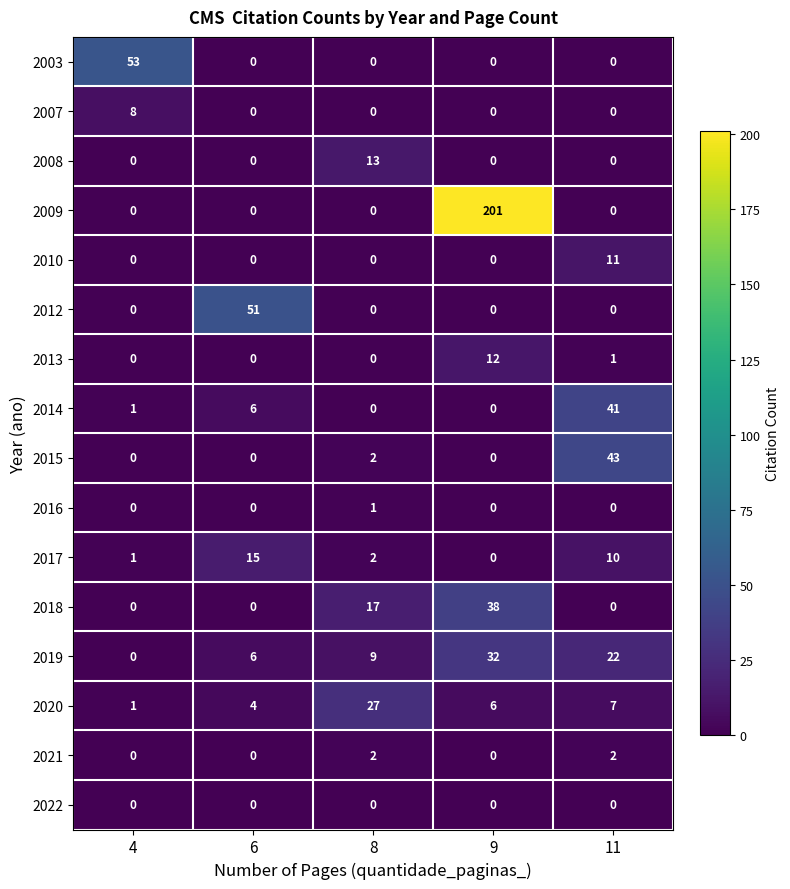

What is the greatest value displayed?

201